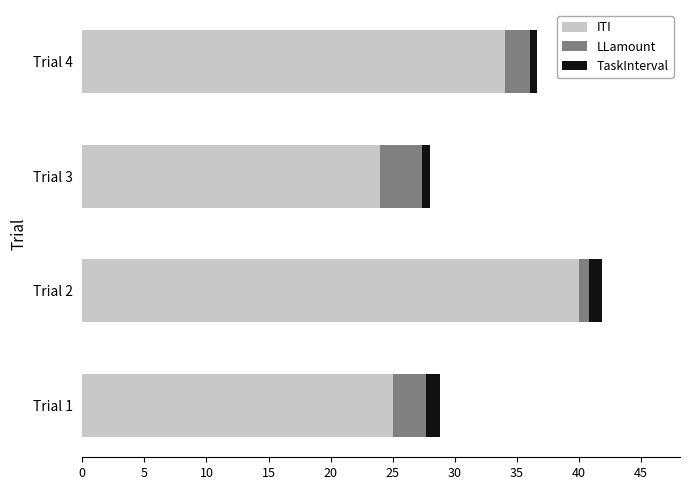

The ITI series shows 8.9 at Trial 4. True or false?

False